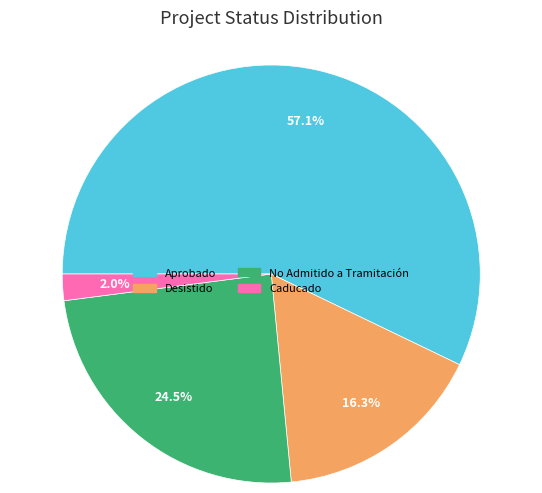

Which category accounts for the majority?

Aprobado